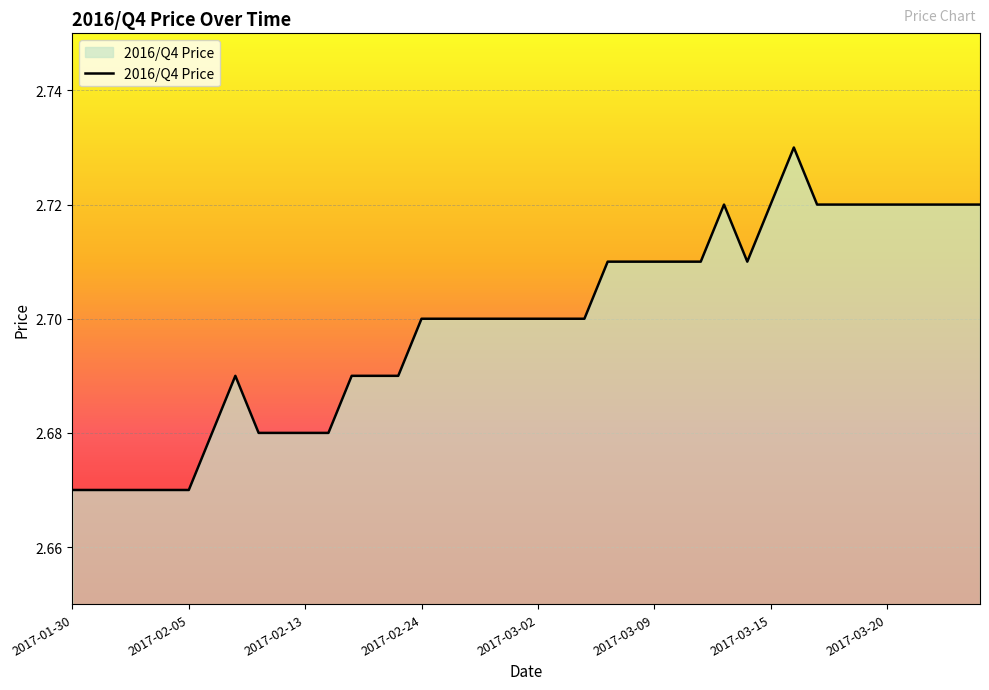

Does the chart have visible grid lines?

Yes